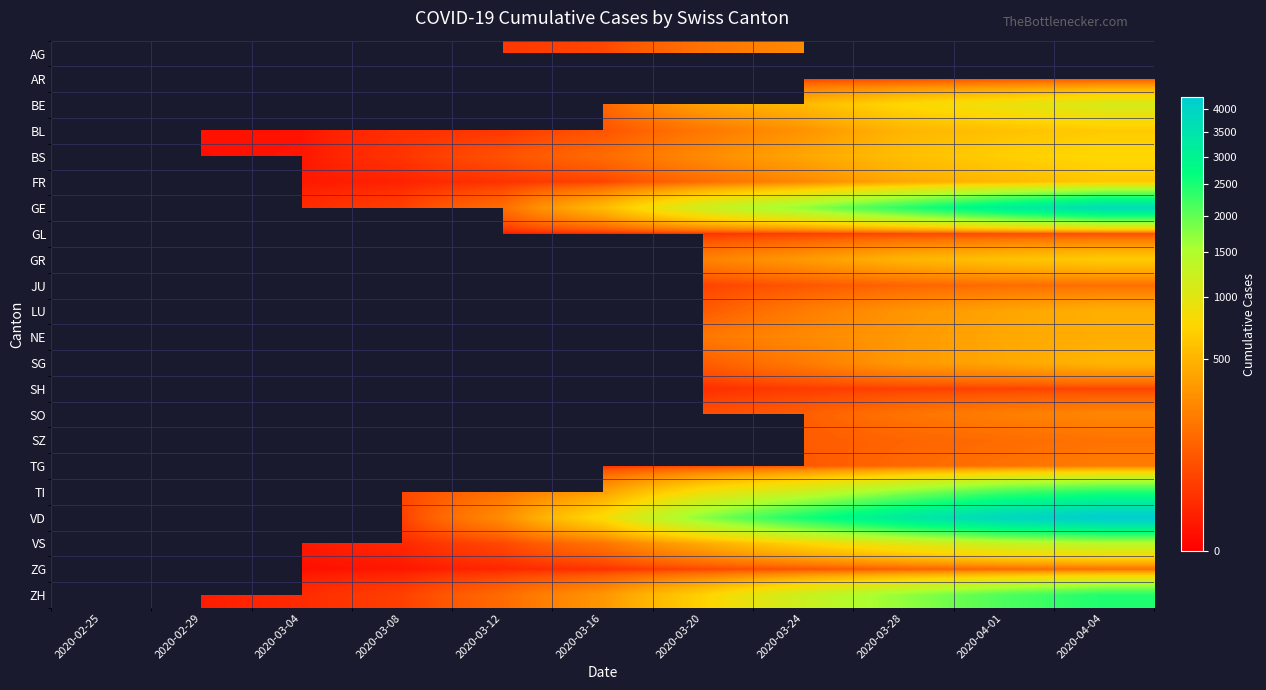

Which category has the highest value across all series?

2020-04-04